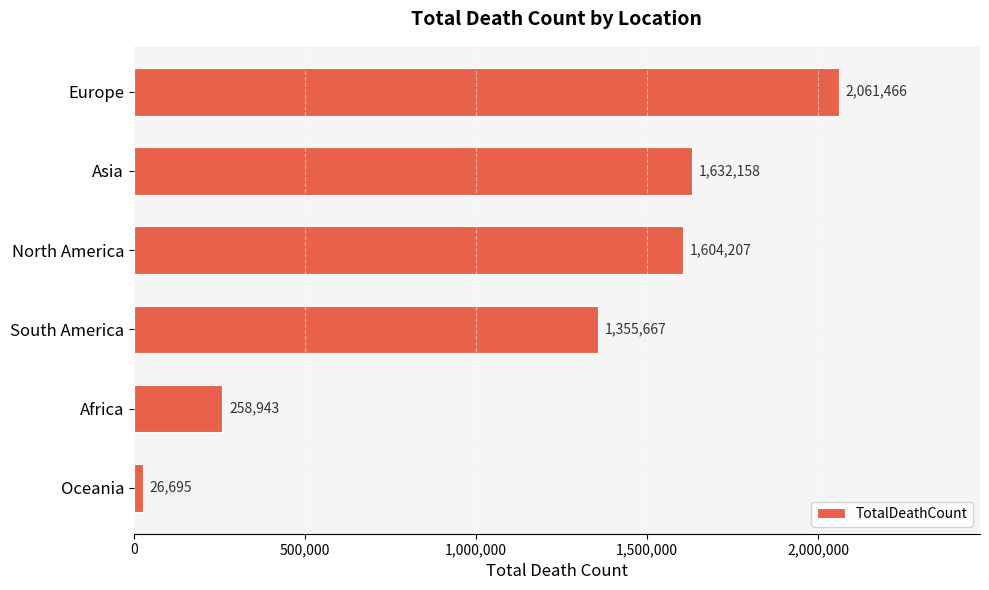

What is the sum of all values?

6939136